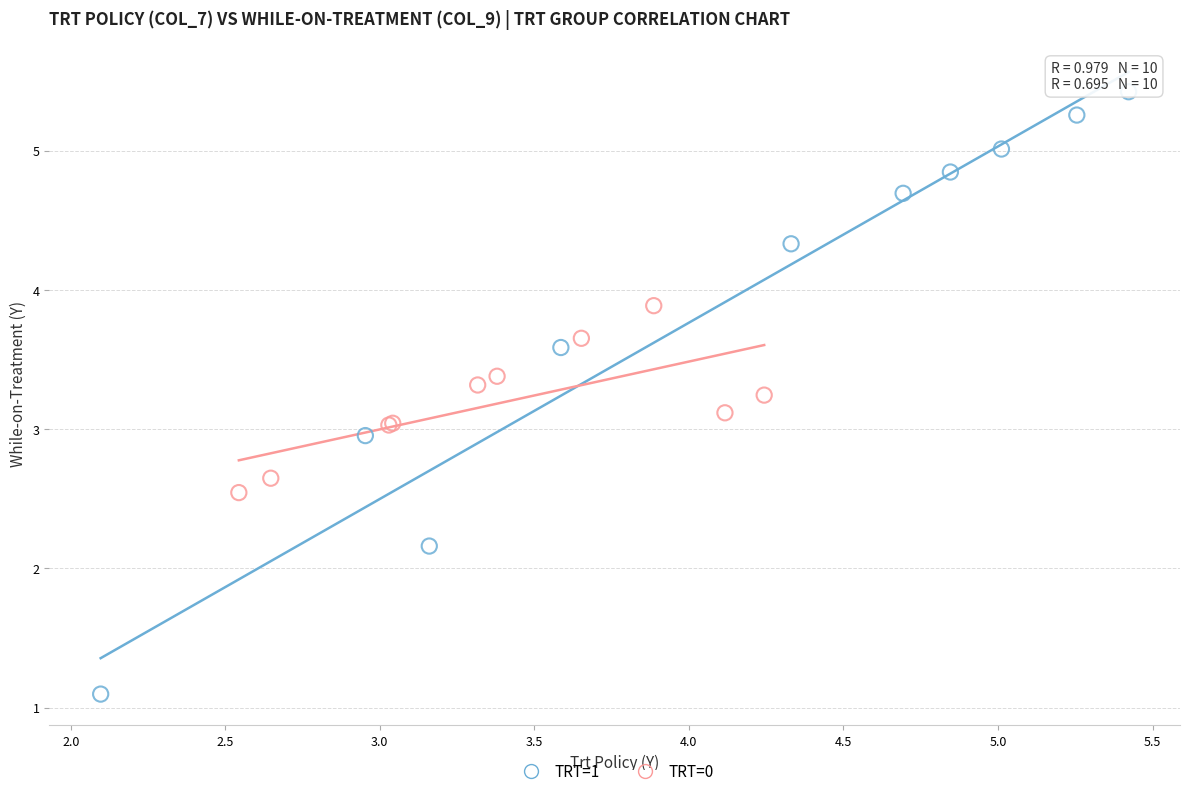

Which series reaches the maximum Y coordinate?

TRT=1